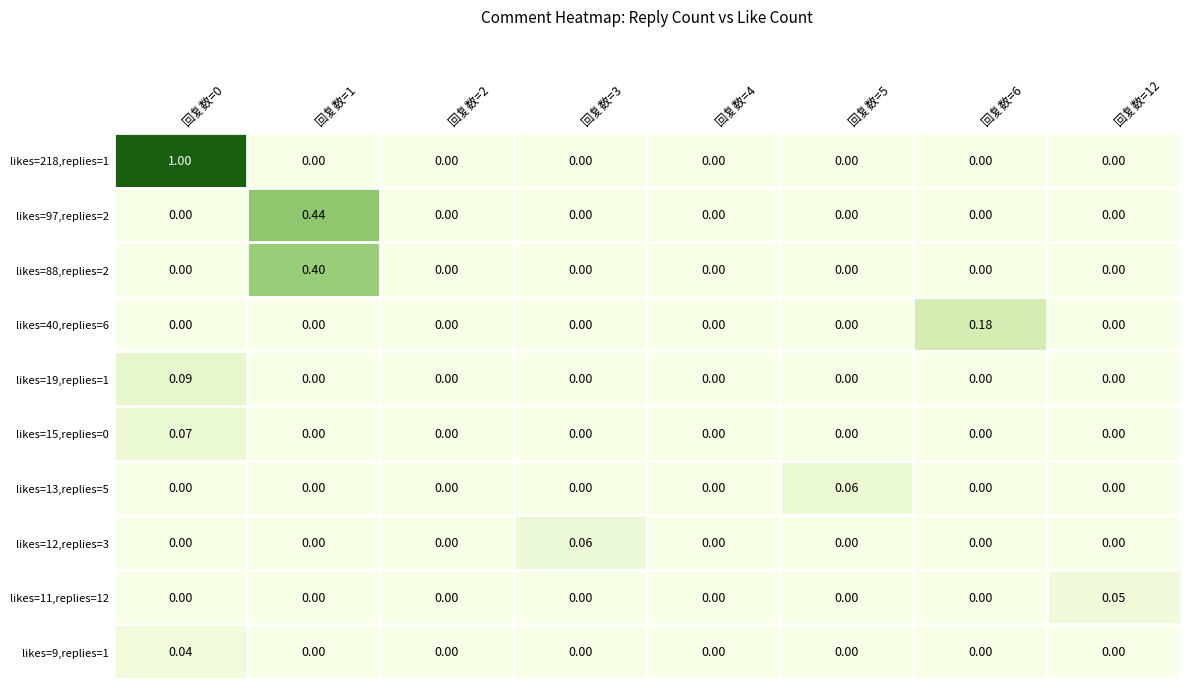

Which series has the largest range (max minus min)?

likes=218,replies=1